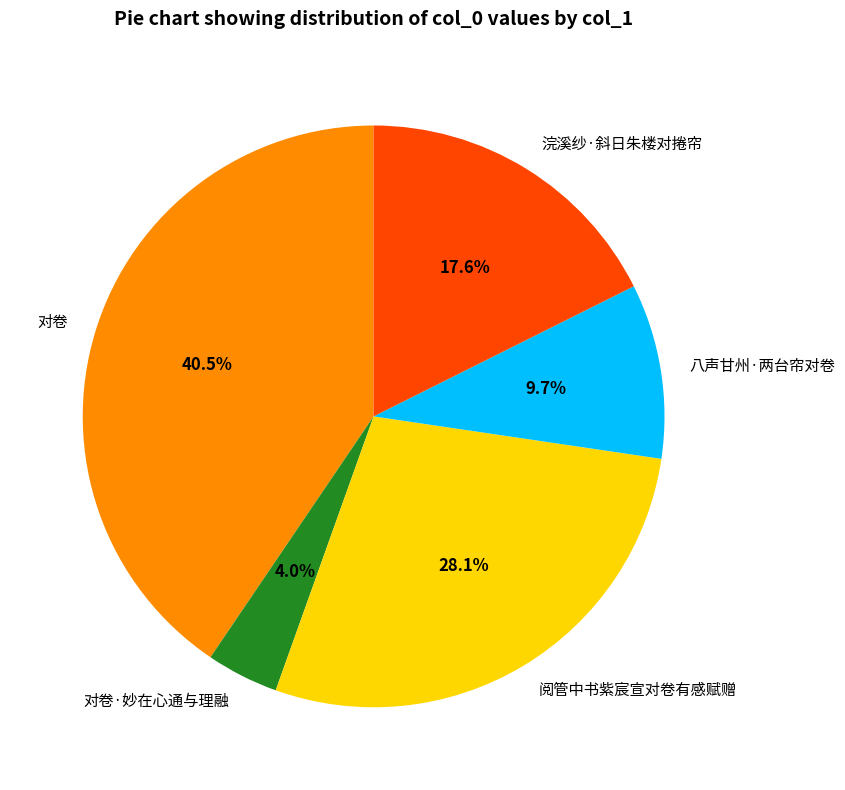

What percentage is NOT represented by 对卷?

59.5%